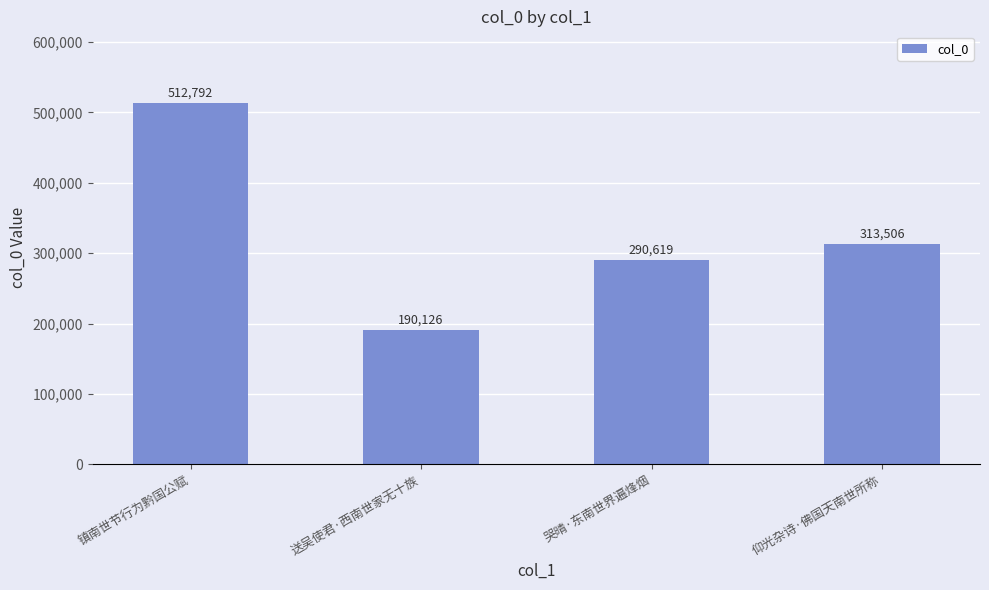

What is the difference between the values at 镇南世节行为黔国公赋 and 送吴使君·西南世家无十族?

322666